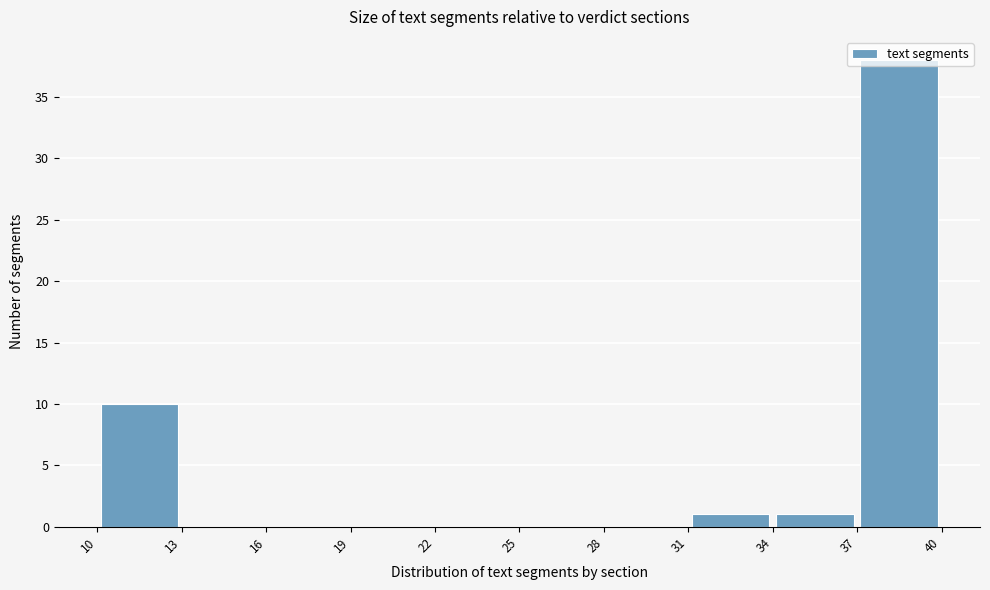

Which range on the x-axis has the tallest bar?

37 to 40